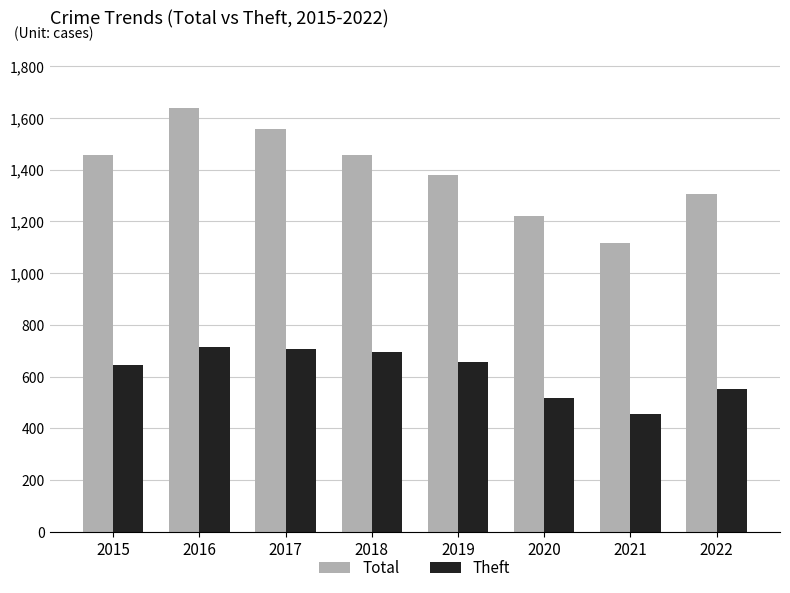

Which label corresponds to the largest value in the chart?

2016